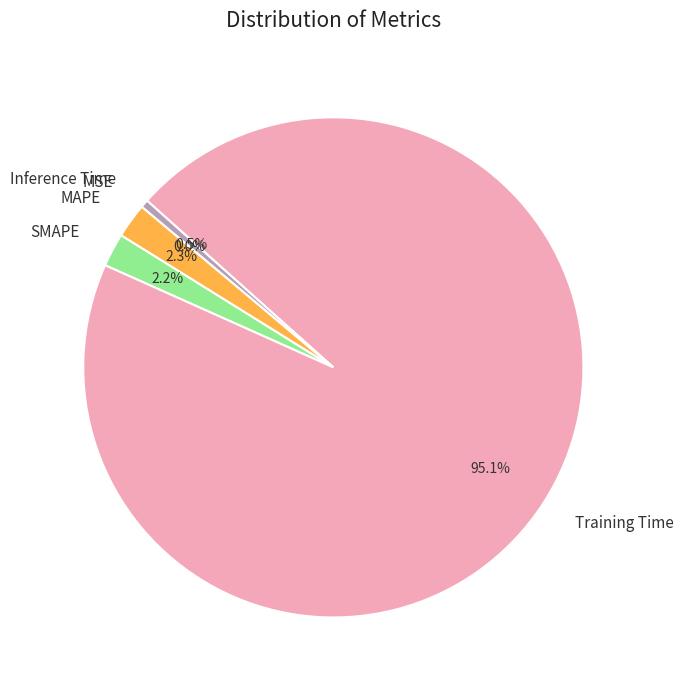

What percentage is NOT represented by SMAPE?

97.8%